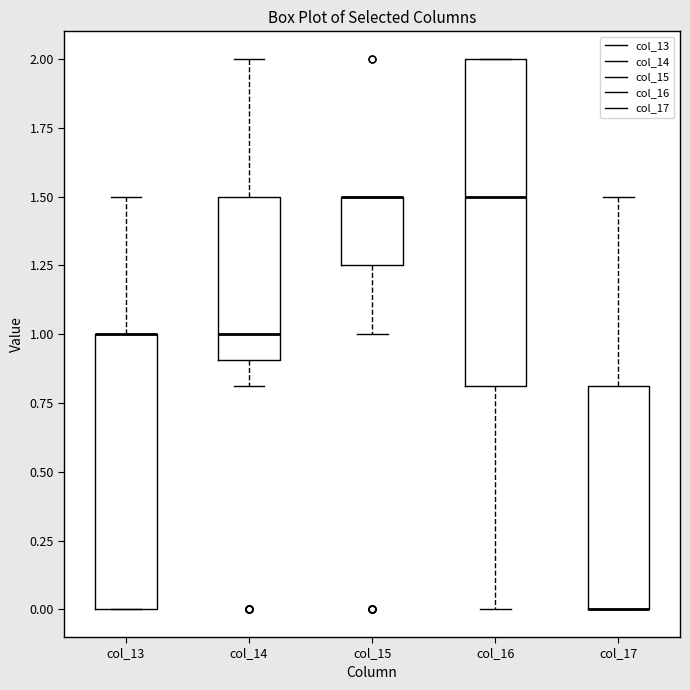

Reading left to right, transcribe this box plot: for each box, give where its median line is, the range the box spans, and where its two whiskers end, as read against the y-axis. The values are not printed on the chart, so give them approximately, as read against the axis.

col_13: median 1.00 (drawn on the box's upper edge), box 0.00 to 1.00, whiskers 0.00 to 1.50
col_14: median 1.00, box 0.90 to 1.50, whiskers 0.80 to 2.00
col_15: median 1.50 (drawn on the box's upper edge), box 1.25 to 1.50, whiskers 1.00 to 1.50
col_16: median 1.50, box 0.80 to 2.00, whiskers 0.00 to 2.00
col_17: median 0.00 (drawn on the box's lower edge), box 0.00 to 0.80, whiskers 0.00 to 1.50